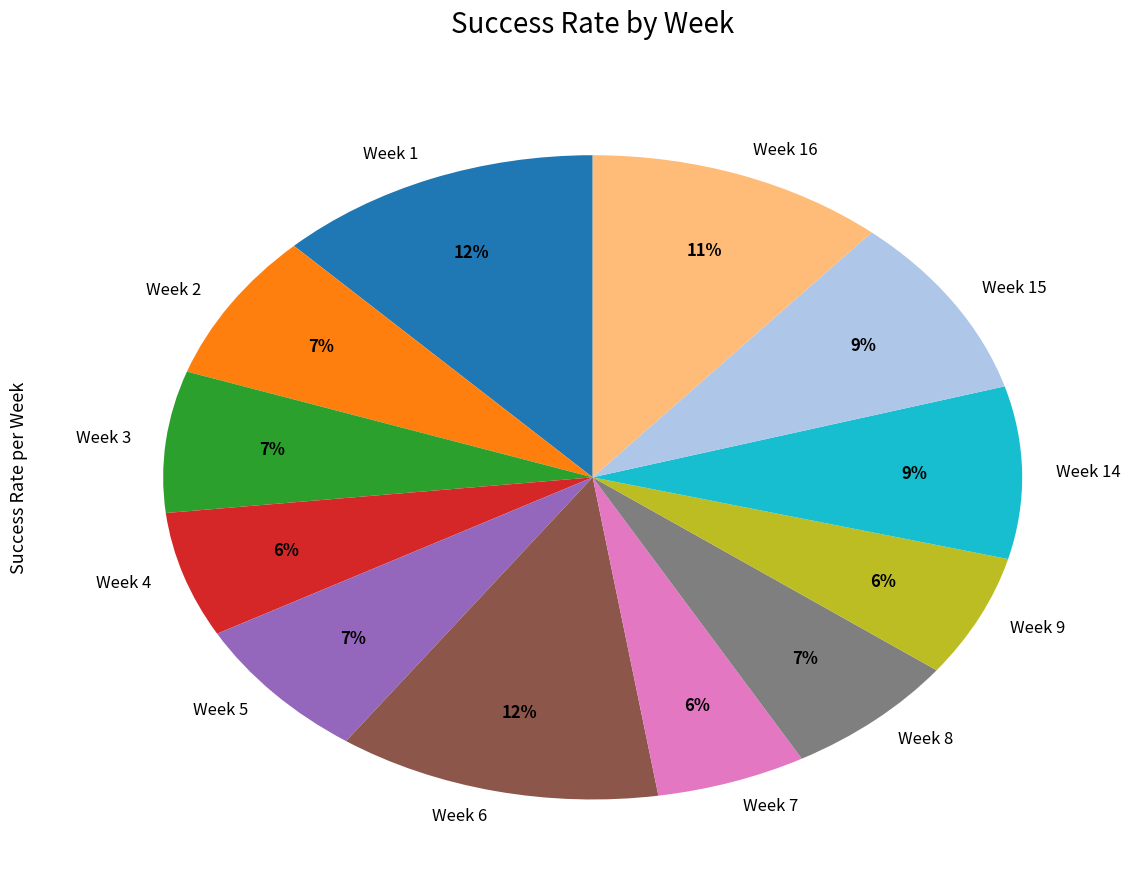

To the nearest percent, what percentage of the pie is Week 15?

9%